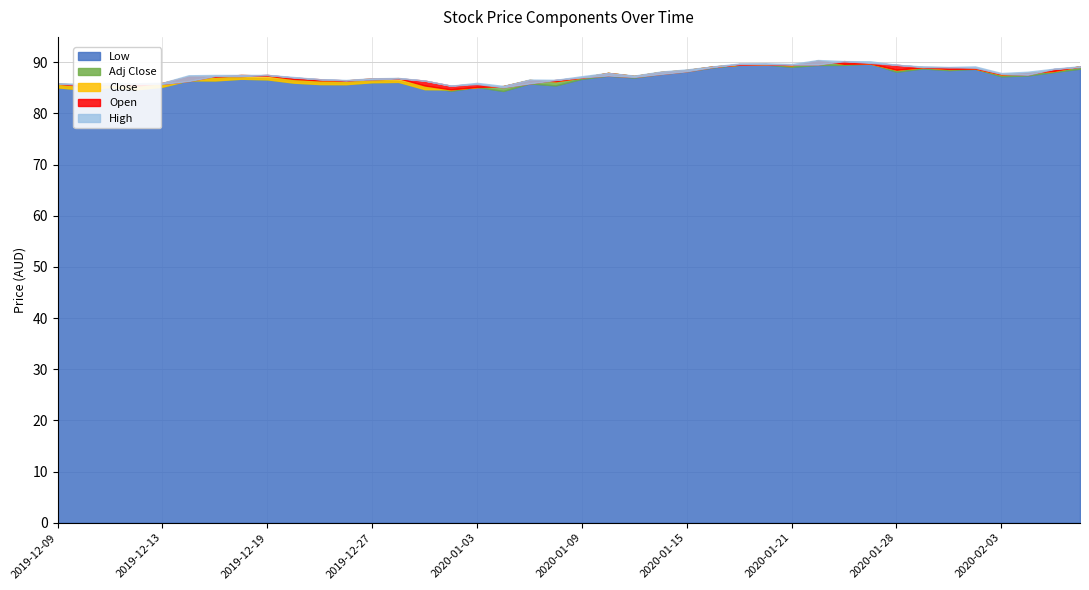

True or false: Low and Adj Close cross at least once.

True